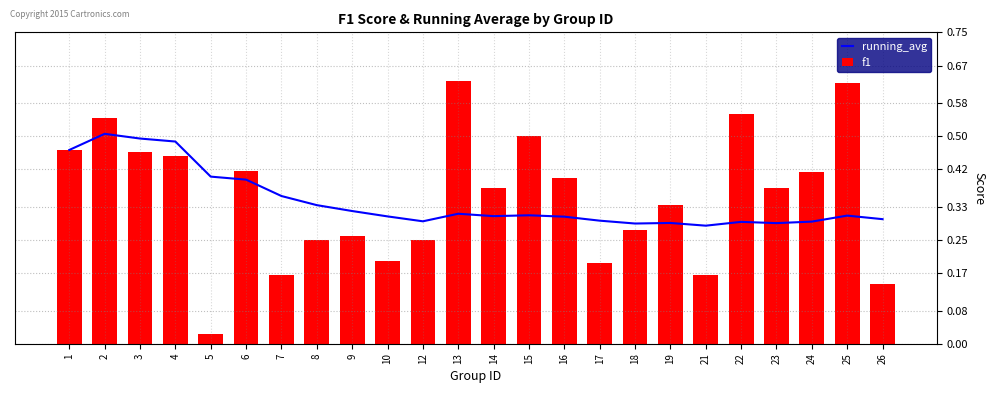

Rank the series by their average value, from lowest to highest.

running_avg, f1